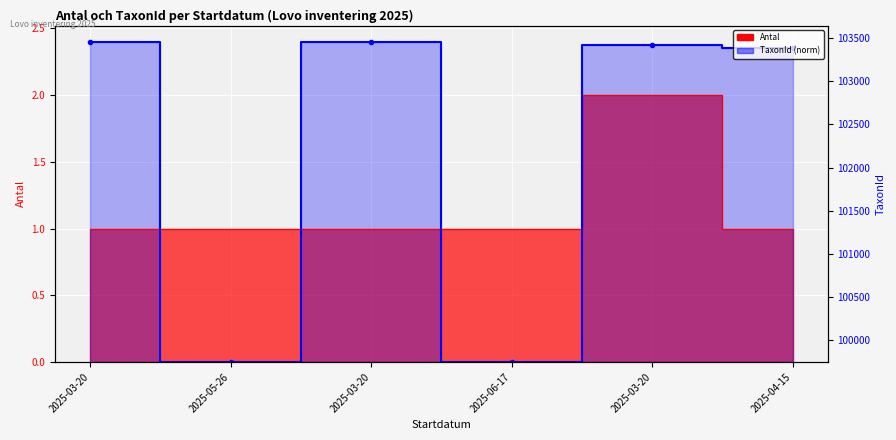

Which series has the widest spread of values?

TaxonId